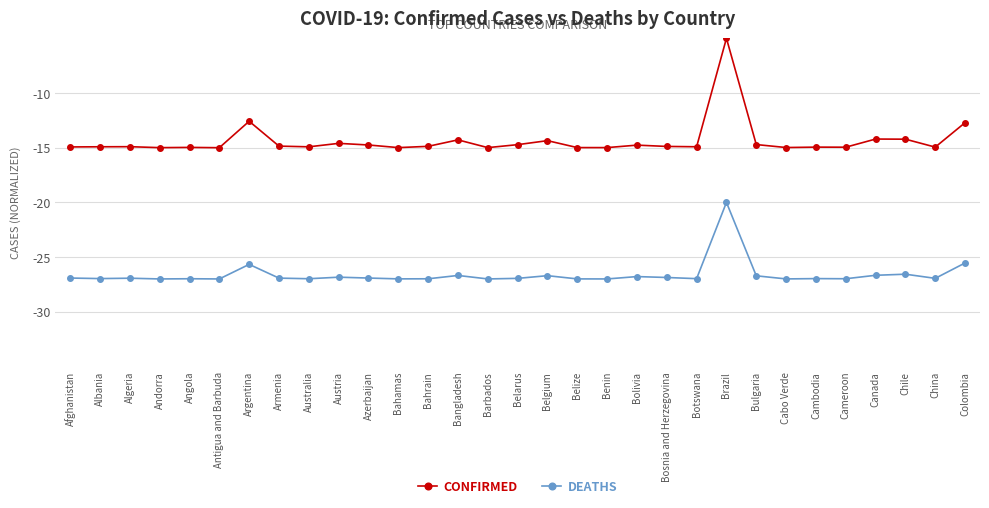

Does the chart have visible grid lines?

Yes